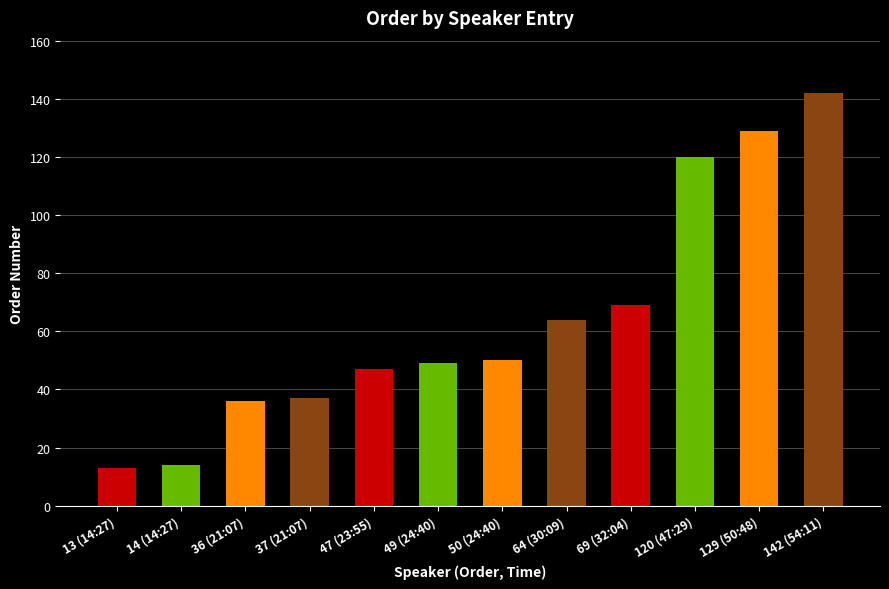

What is the label of the 1st bar from the left?

13 (14:27)